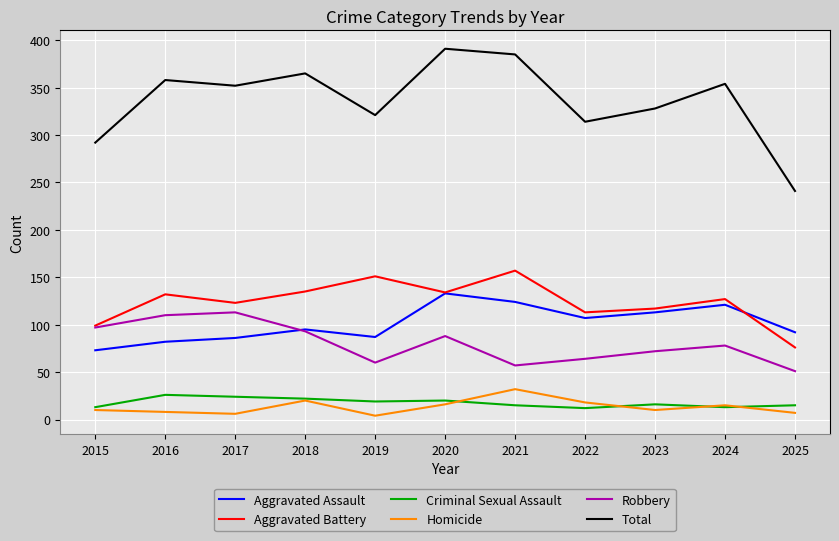

True or false: Criminal Sexual Assault and Aggravated Assault cross at least once.

False